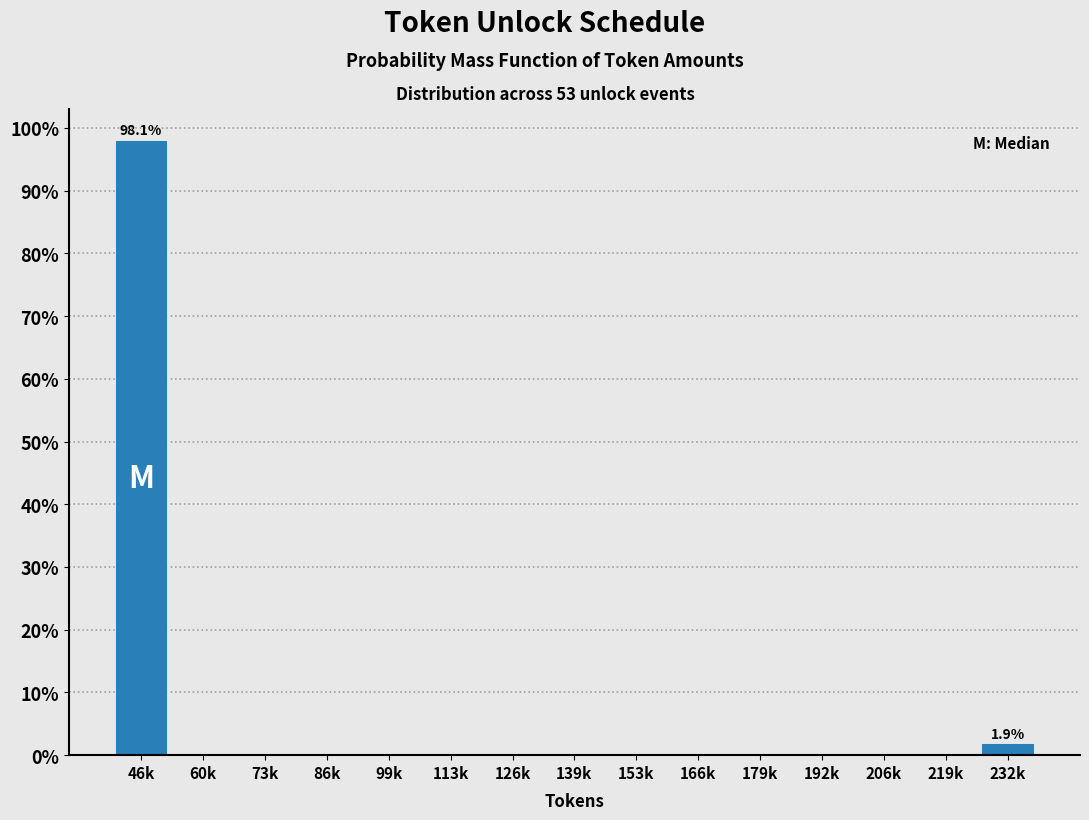

Reading left to right, list all the values displayed in this chart.

46k=98.1	60k=0.0	73k=0.0	86k=0.0	99k=0.0	113k=0.0	126k=0.0	139k=0.0	153k=0.0	166k=0.0	179k=0.0	192k=0.0	206k=0.0	219k=0.0	232k=1.9